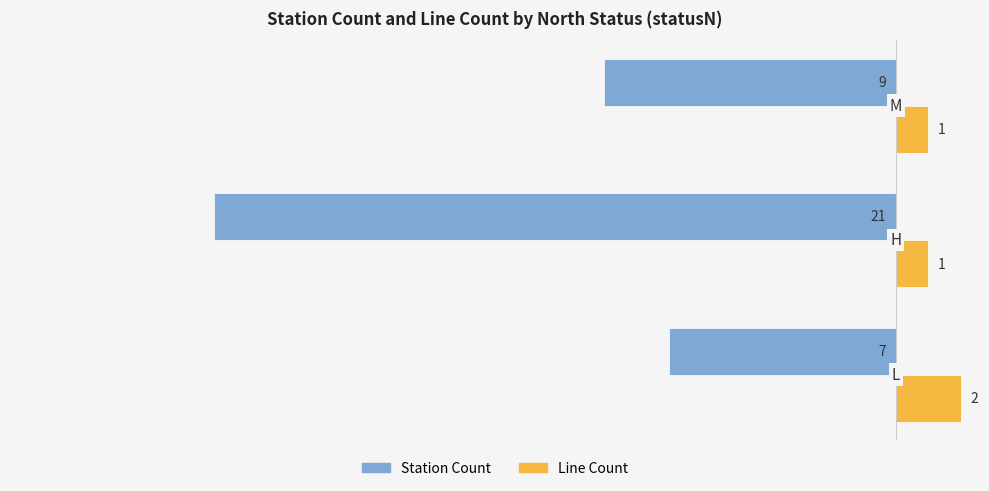

List the series in order of their overall mean, lowest first.

Station Count, Line Count